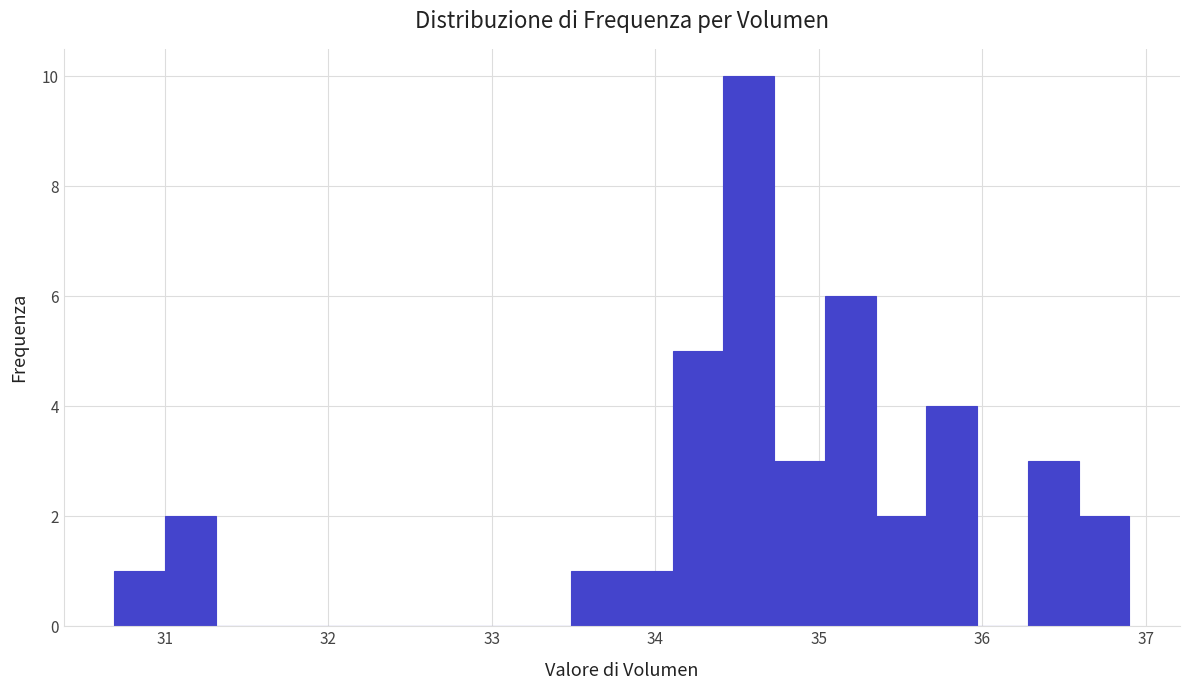

Read against the x-axis, roughly where is the centre of the tallest bar?

34.6